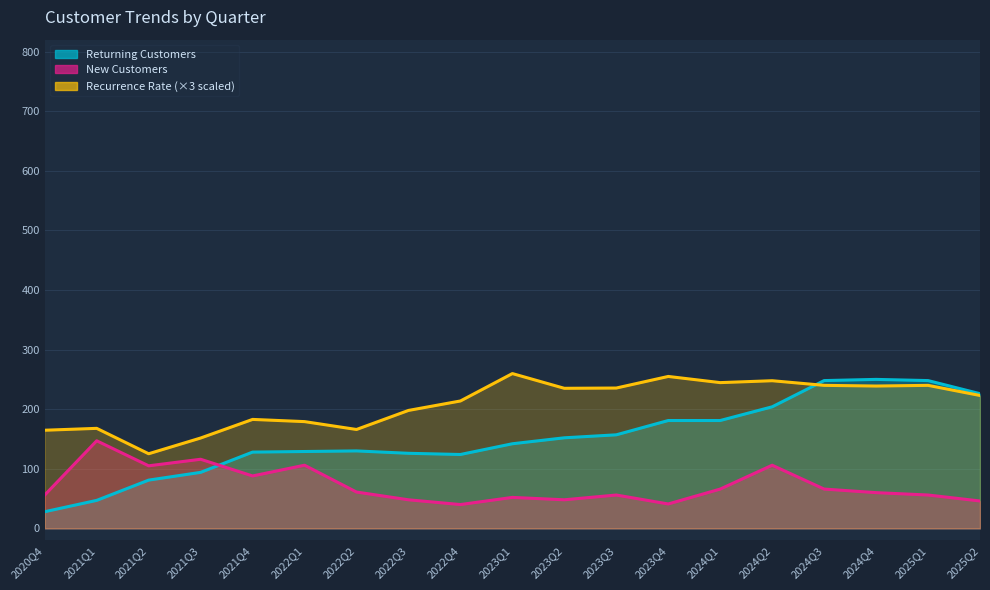

Which series has the largest range (max minus min)?

returning_customers